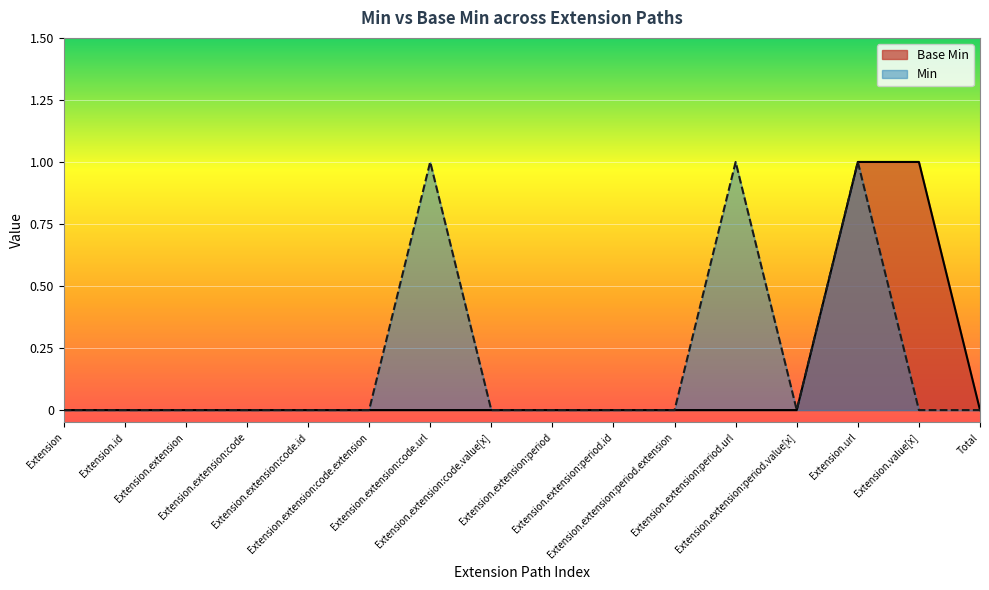

Which label corresponds to the largest value in the chart?

Extension.url